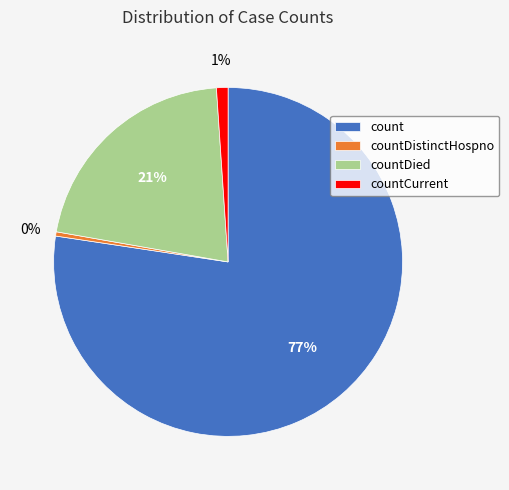

The countDistinctHospno slice represents 12% of the pie. True or false?

False